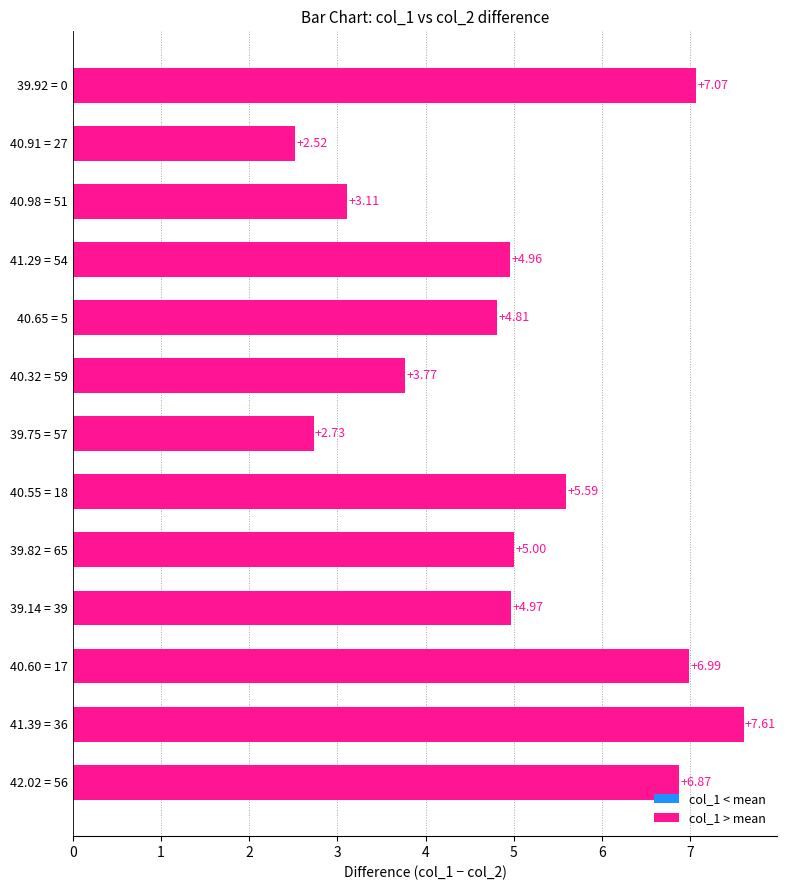

Approximately how many times larger is the value at 40.98 = 51 compared to 40.55 = 18?

0.6